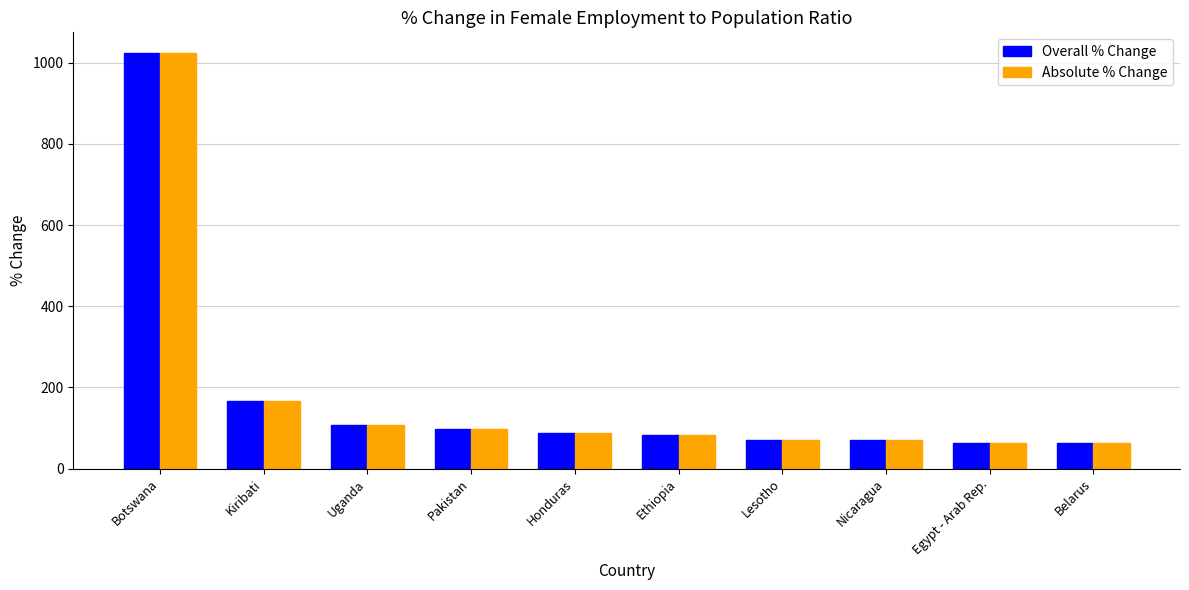

What is the label of the 7th bar from the left?

Lesotho